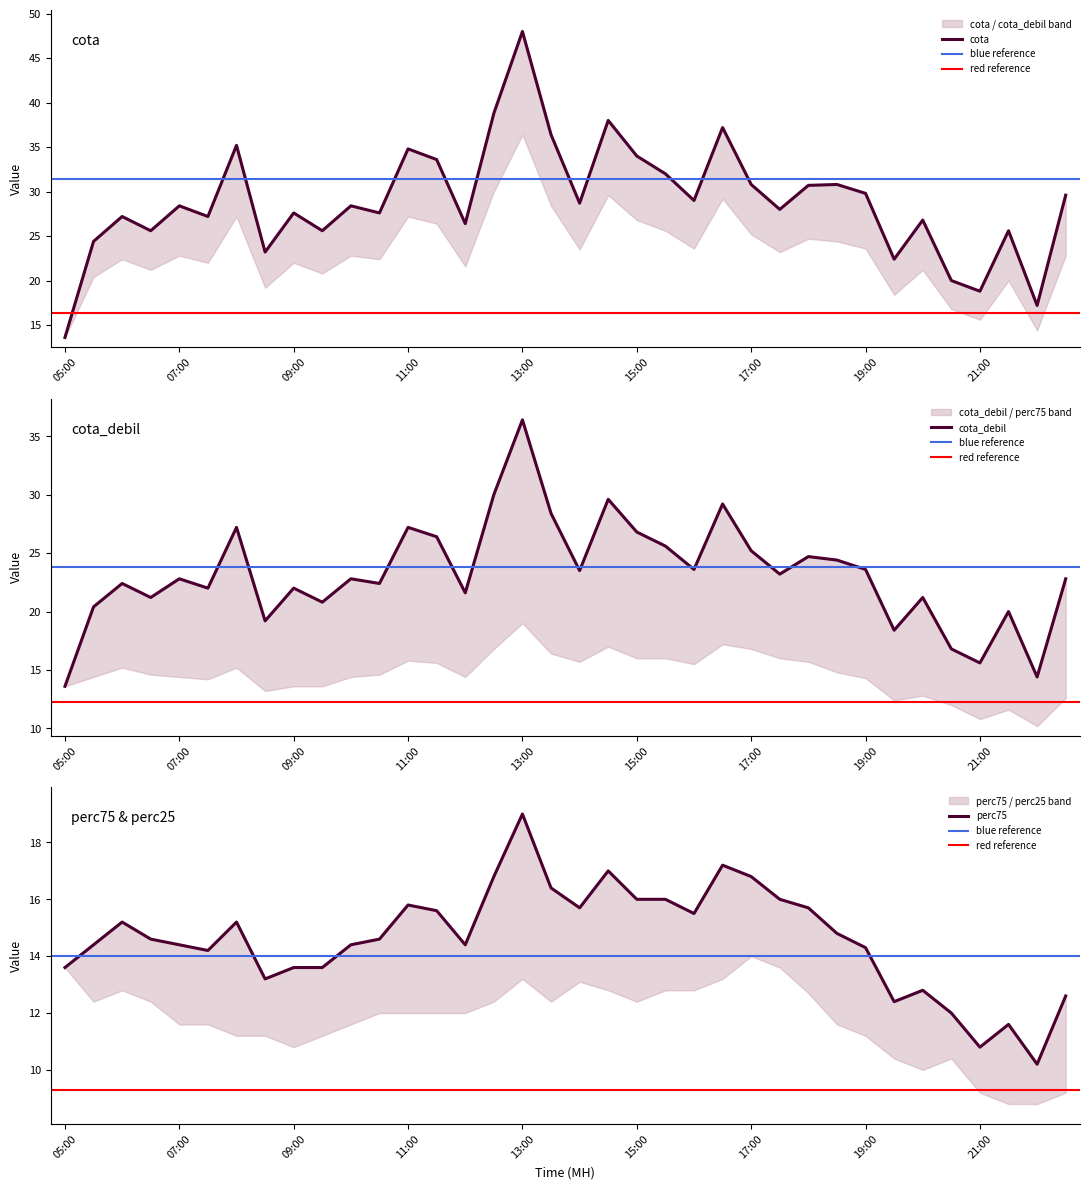

Rank the categories by cota_debil value from highest to lowest.

13:00, 12:30, 14:30, 16:30, 13:30, 08:00, 11:00, 15:00, 11:30, 15:30, 17:00, 18:00, 18:30, 16:00, 19:00, 14:00, 17:30, 07:00, 10:00, 22:30, 10:30, 06:00, 09:00, 07:30, 12:00, 06:30, 20:00, 09:30, 05:30, 21:30, 08:30, 19:30, 20:30, 21:00, 22:00, 05:00